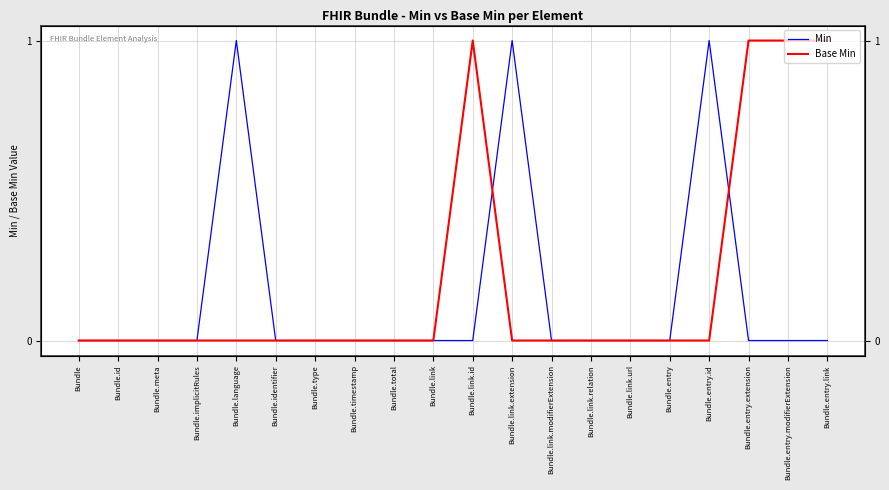

Reading left to right, what are all the values shown in this chart?

Min: 0	0	0	0	1	0	0	0	0	0	0	1	0	0	0	0	1	0	0	0
Base Min: 0	0	0	0	0	0	0	0	0	0	1	0	0	0	0	0	0	1	1	1